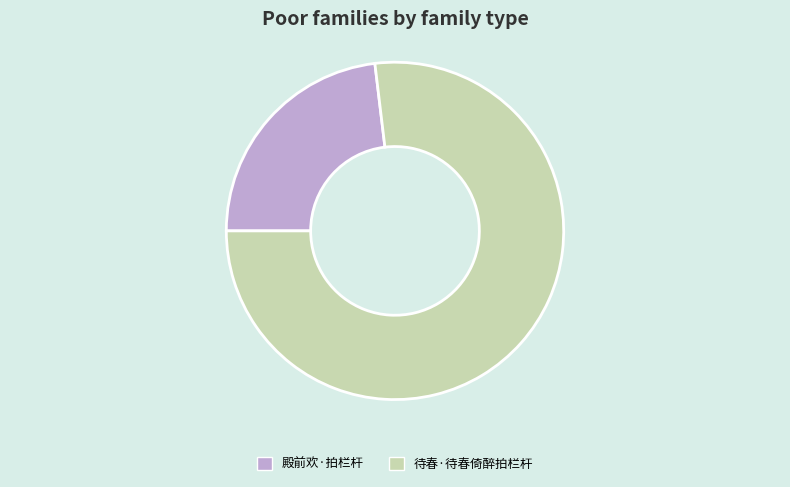

Which category has the smallest portion of the pie?

殿前欢·拍栏杆